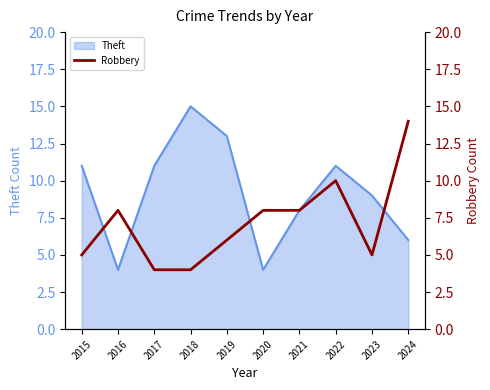

How many values are below 8?

5